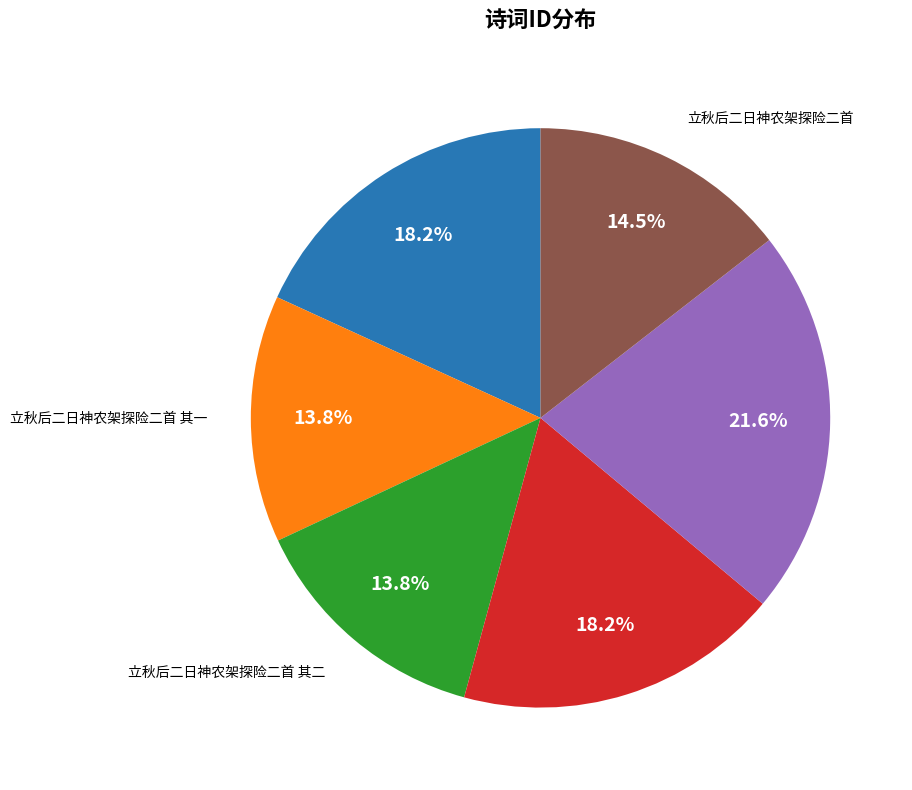

Is there any slice that represents more than half of the pie?

No